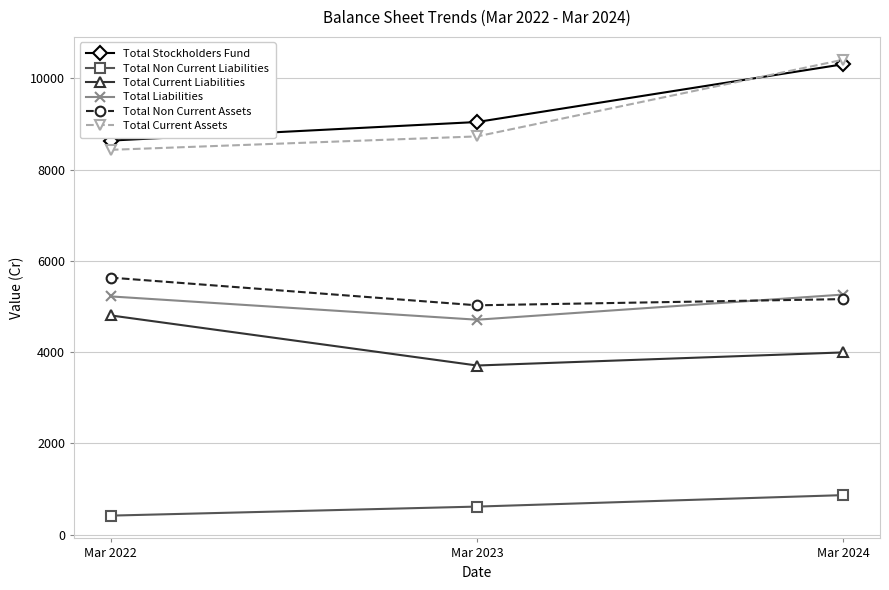

What are all the series names shown in the legend?

Total Stockholders Fund, Total Non Current Liabilities, Total Current Liabilities, Total Liabilities, Total Non Current Assets, Total Current Assets